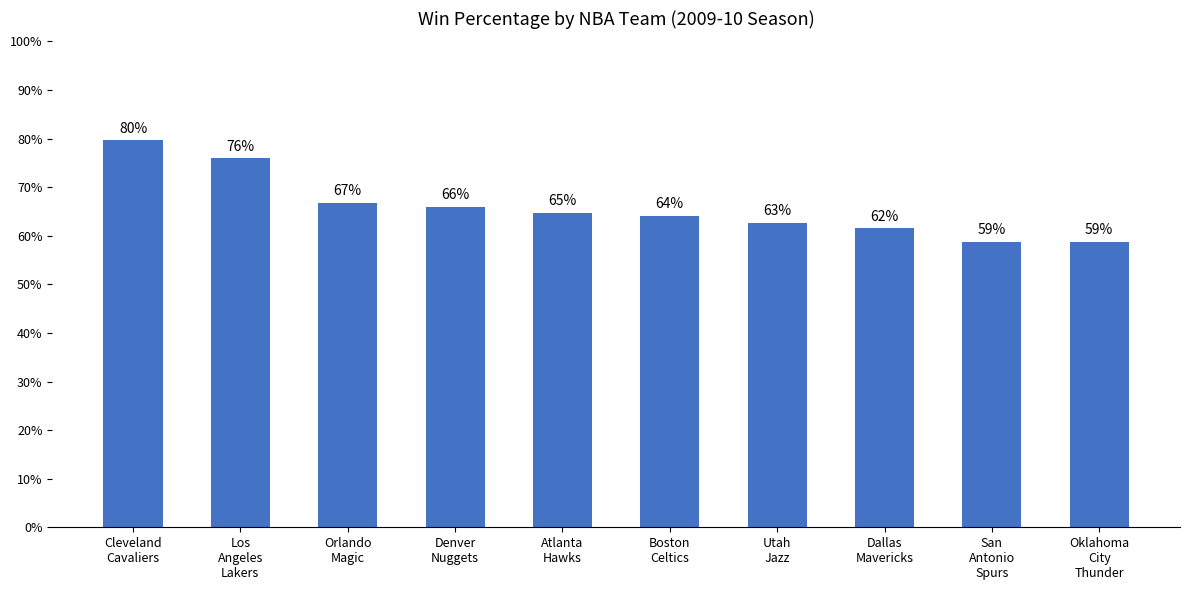

Between San
Antonio
Spurs and Los
Angeles
Lakers, which is larger?

Los
Angeles
Lakers